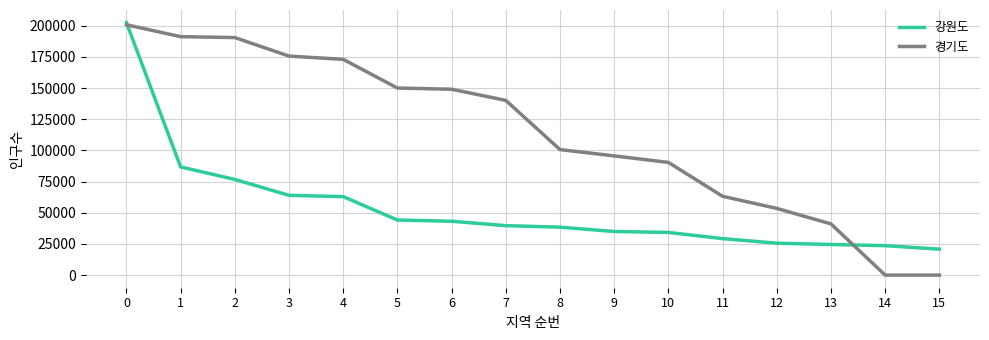

Which series has the largest total across all categories?

경기도